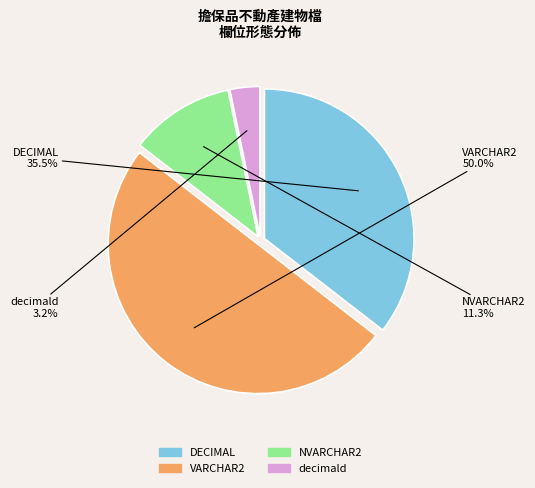

The DECIMAL slice represents 42% of the pie. True or false?

False